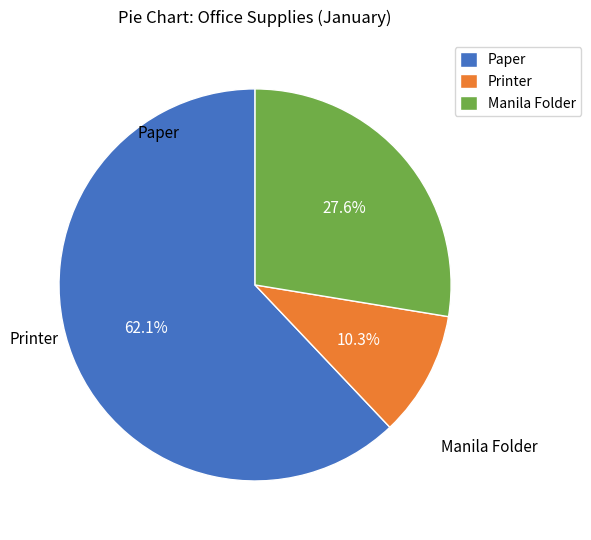

Which has a higher value, Manila Folder or Paper?

Paper